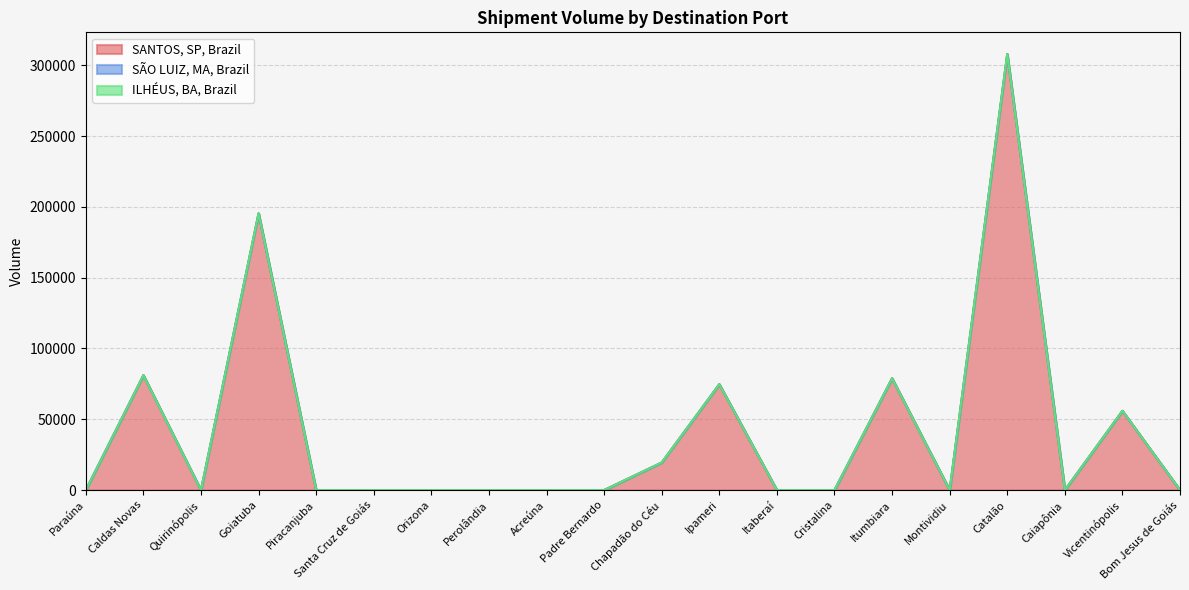

What are all the series names shown in the legend?

SANTOS, SP, Brazil, SÃO LUIZ, MA, Brazil, ILHÉUS, BA, Brazil